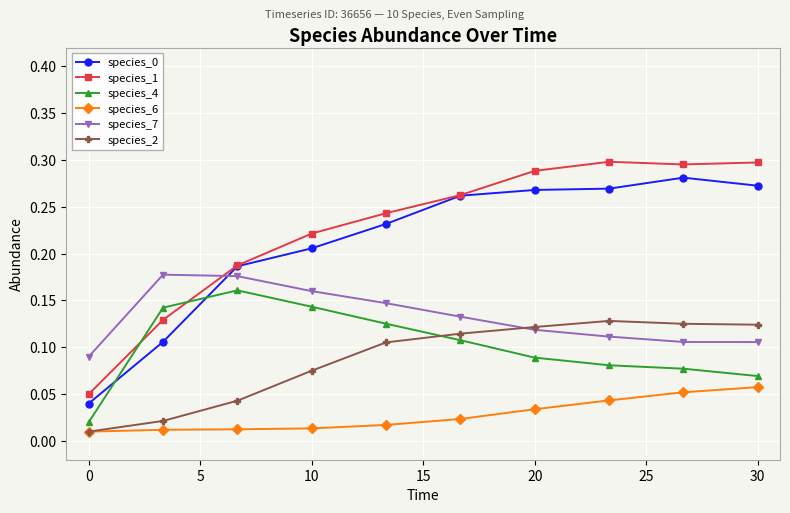

Which series has the largest total across all categories?

species_1